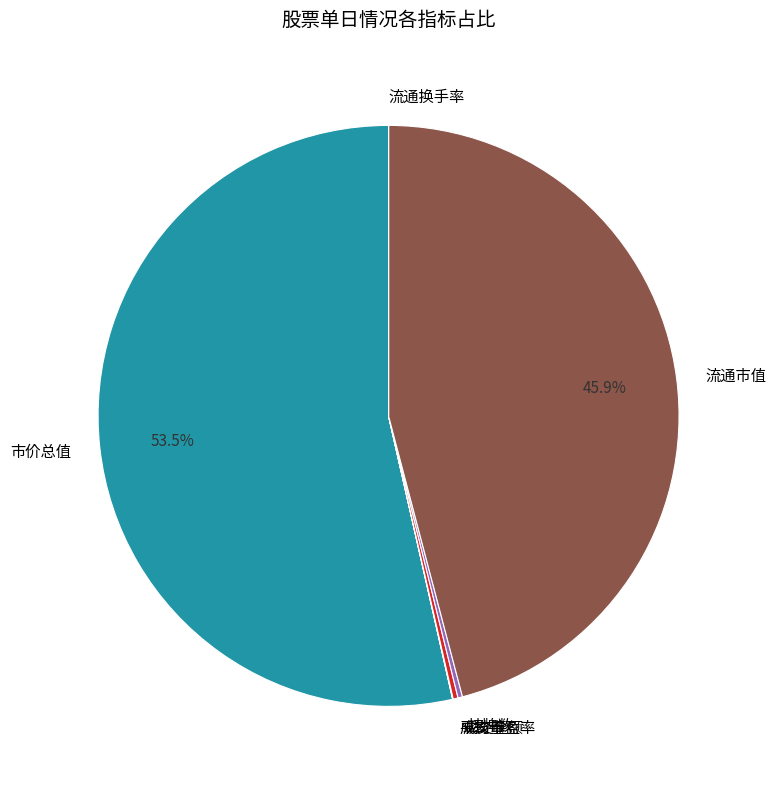

Is 市价总值 the majority of the pie?

Yes